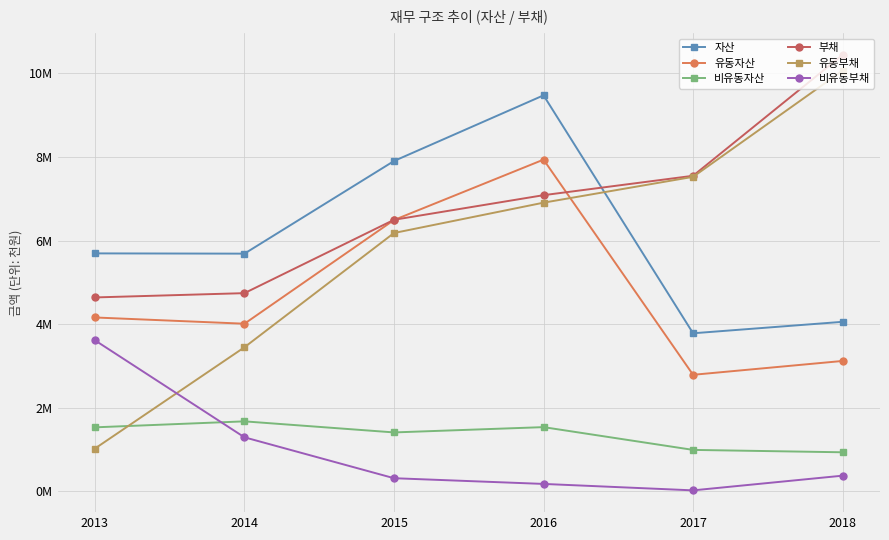

What is the approximate value of 유동부채 at 2015, to the nearest 10?

6179490